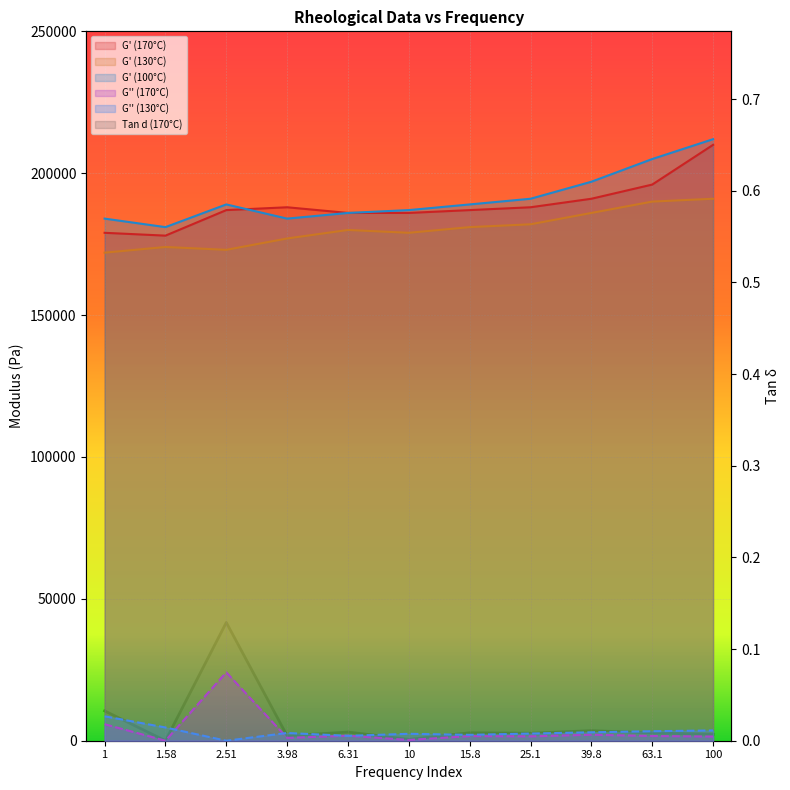

The G' (130°C) series shows 172000.0 at 1. True or false?

True